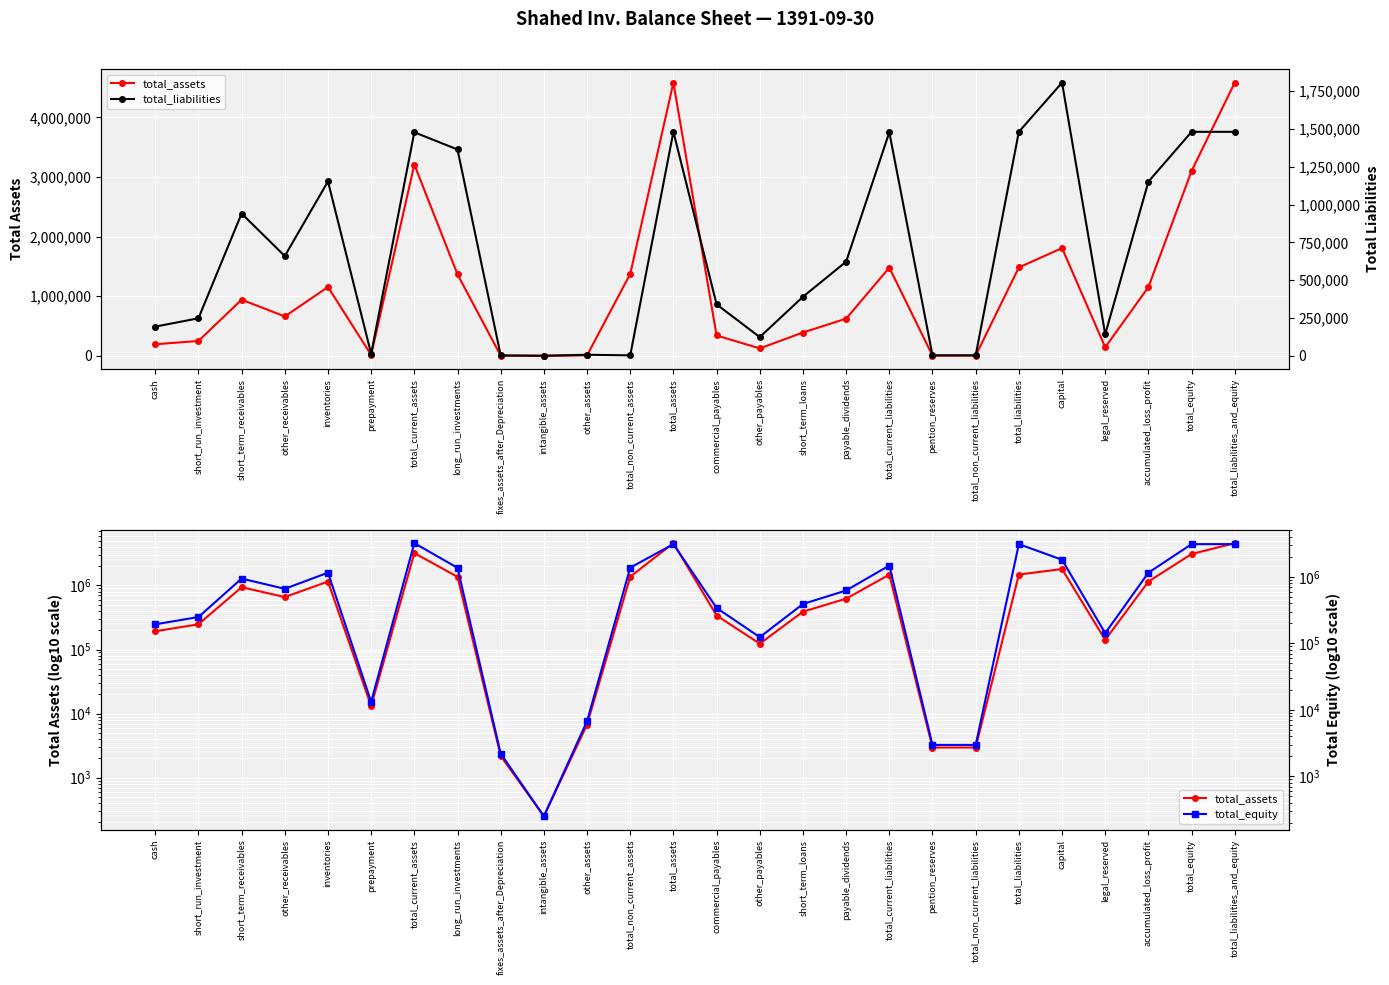

What position from the left is short_run_investment?

2